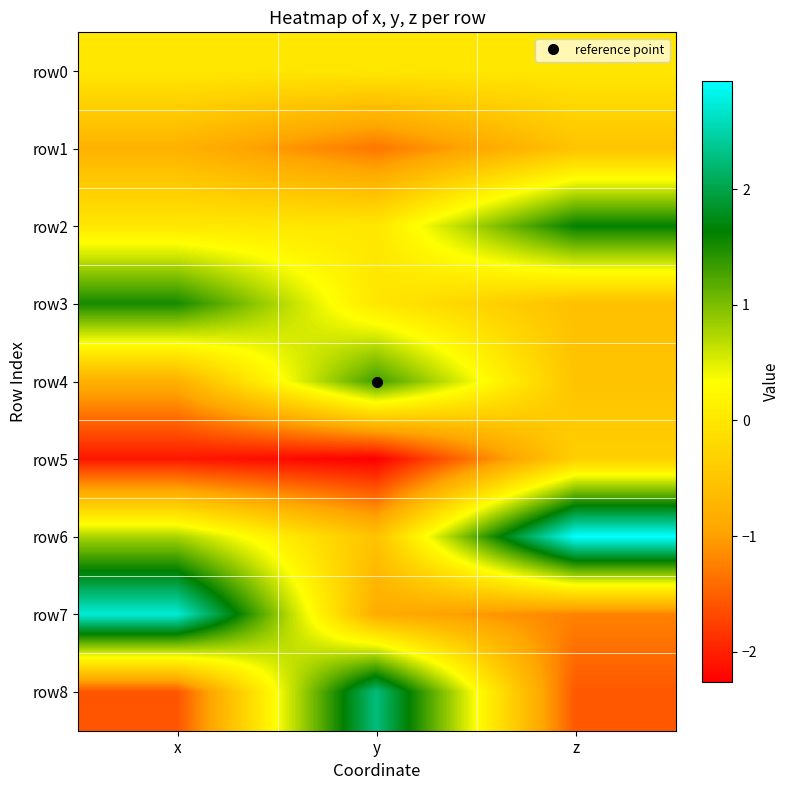

Reading left to right, what are all the values shown in this chart?

row0: x=0.0	y=0.0	z=0.0
row1: x=-0.8	y=-1.3	z=-0.5
row2: x=0.0	y=0.0	z=1.6
row3: x=1.5	y=0.0	z=-0.6
row4: x=-0.8	y=1.3	z=-0.5
row5: x=-2.1	y=-2.3	z=-0.3
row6: x=0.8	y=-0.5	z=2.9
row7: x=2.7	y=-0.9	z=-1.2
row8: x=-1.6	y=2.3	z=-1.6